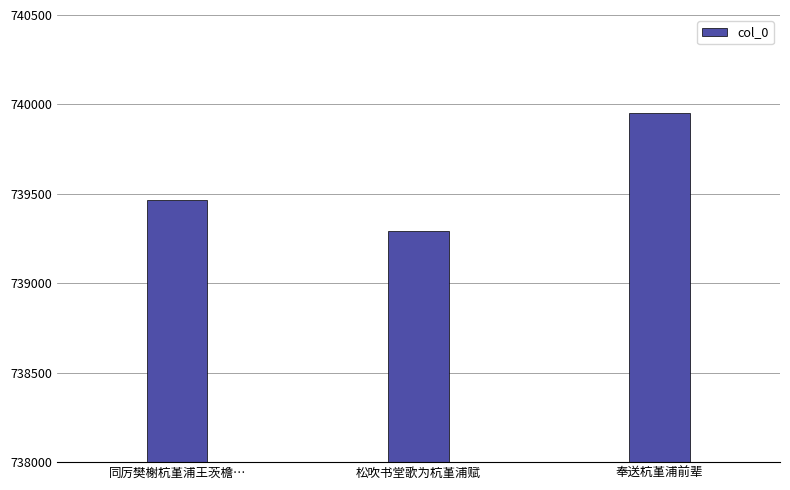

What is the greatest value displayed?

739950